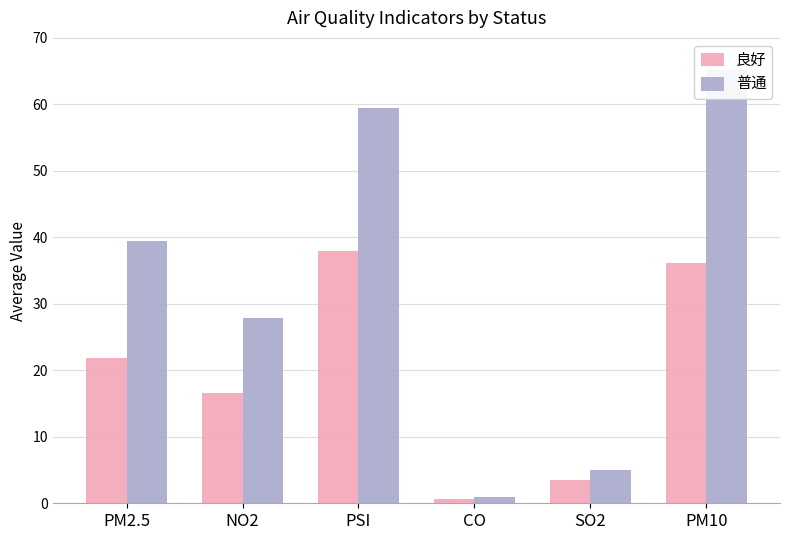

What is the value of the 良好 bar at the 6th from the left?

36.1